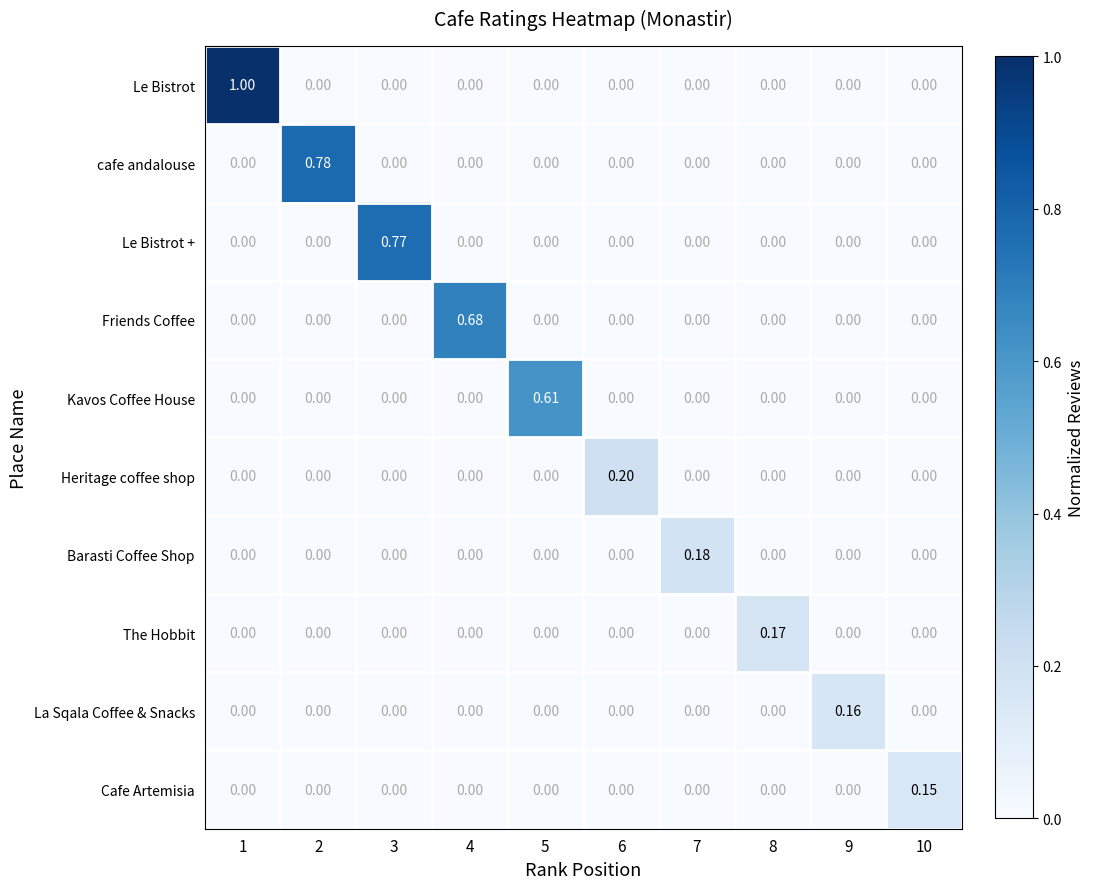

At which category is the sum across all series the highest?

1